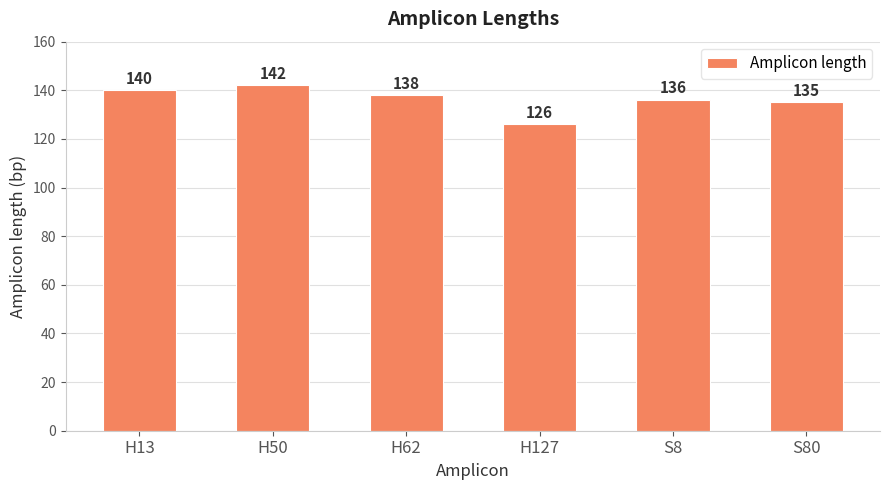

Reading left to right, transcribe all the data shown in this chart.

H13=140	H50=142	H62=138	H127=126	S8=136	S80=135